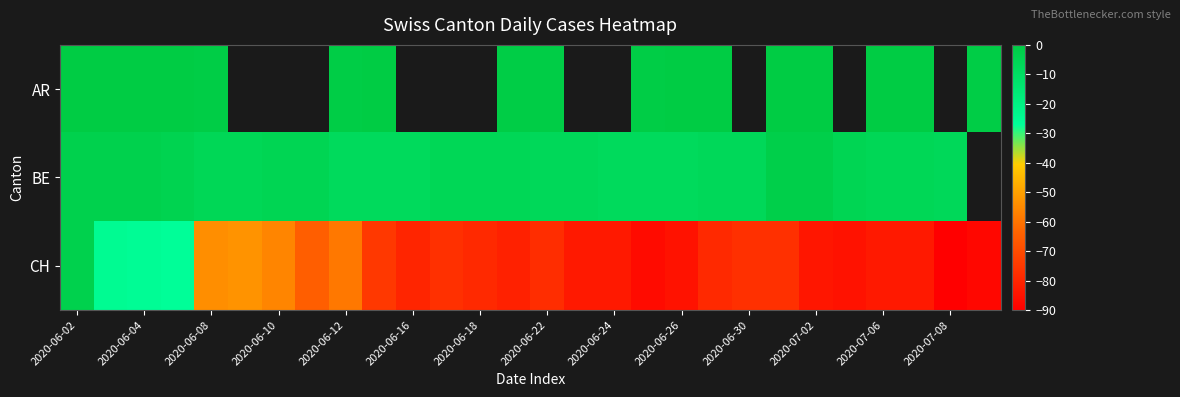

At which category does the chart reach its minimum across all series?

2020-07-08